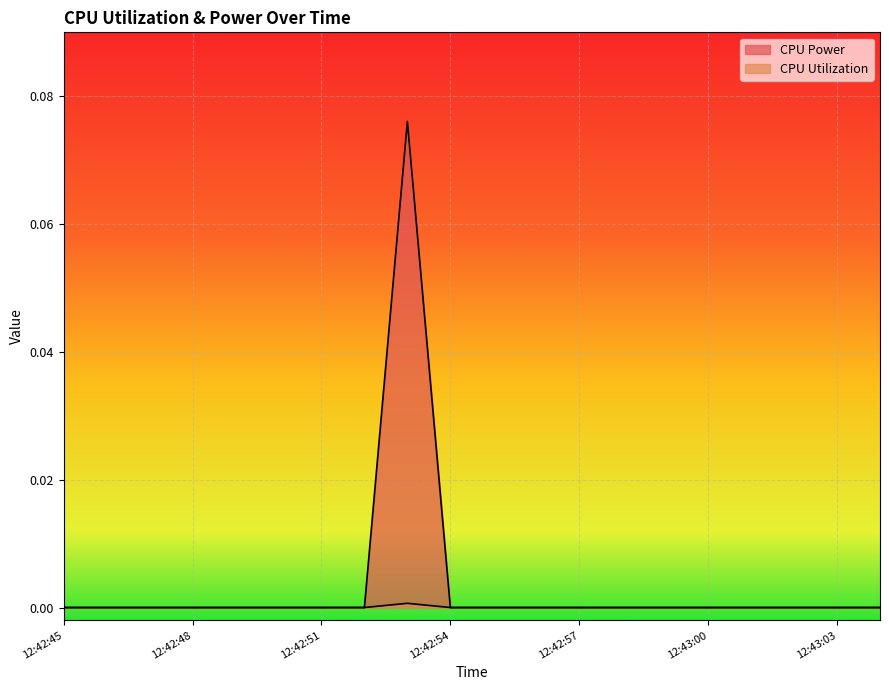

At 12:43:00, list the series in order from smallest to largest.

CPU Utilization, CPU Power